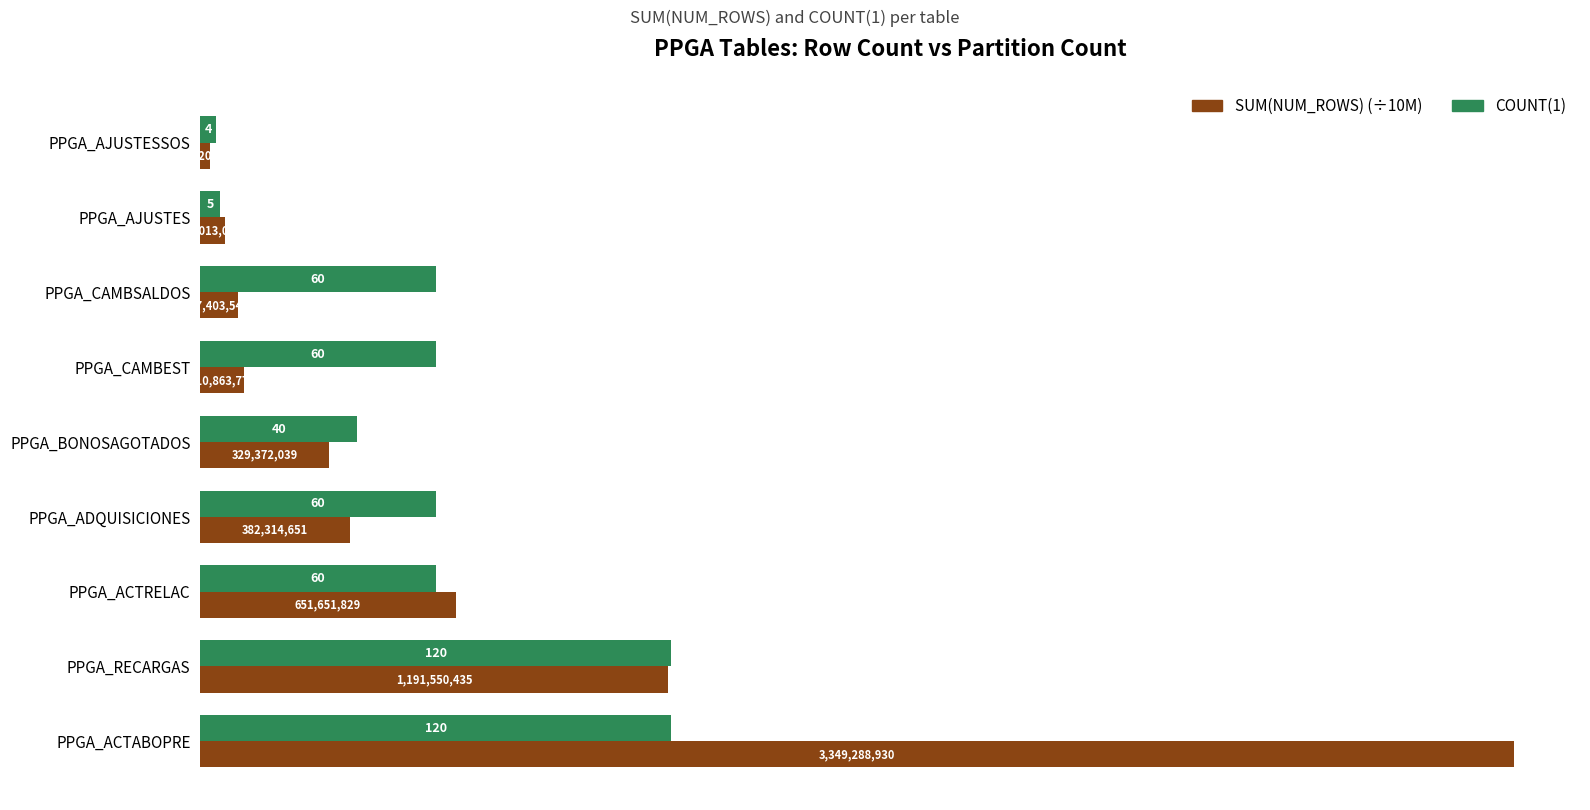

At which category is the sum across all series the highest?

PPGA_ACTABOPRE